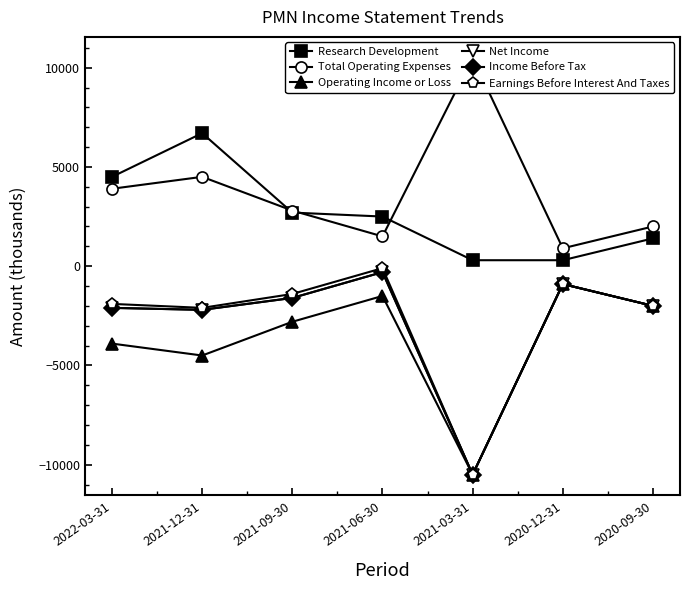

At 2021-09-30, list the series in order from largest to smallest.

Total Operating Expenses, Research Development, Earnings Before Interest And Taxes, Net Income, Income Before Tax, Operating Income or Loss